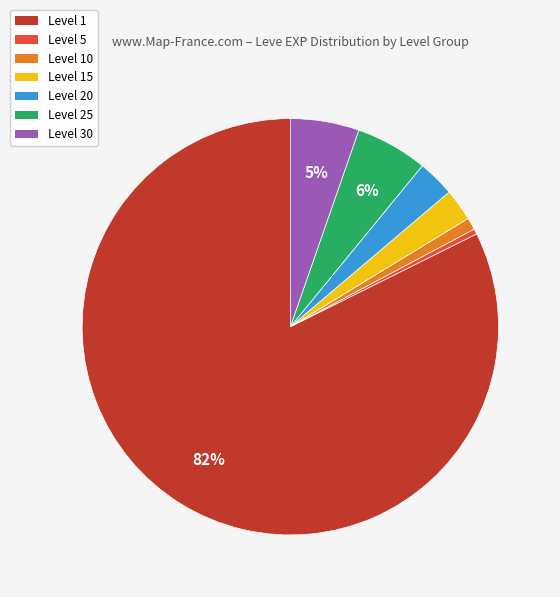

Is there any slice that represents more than half of the pie?

Yes